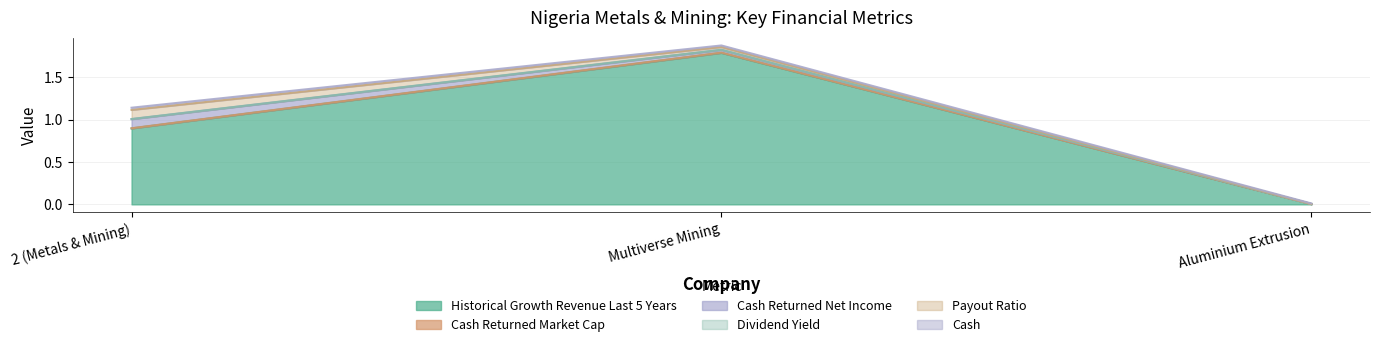

Does the chart have visible grid lines?

Yes